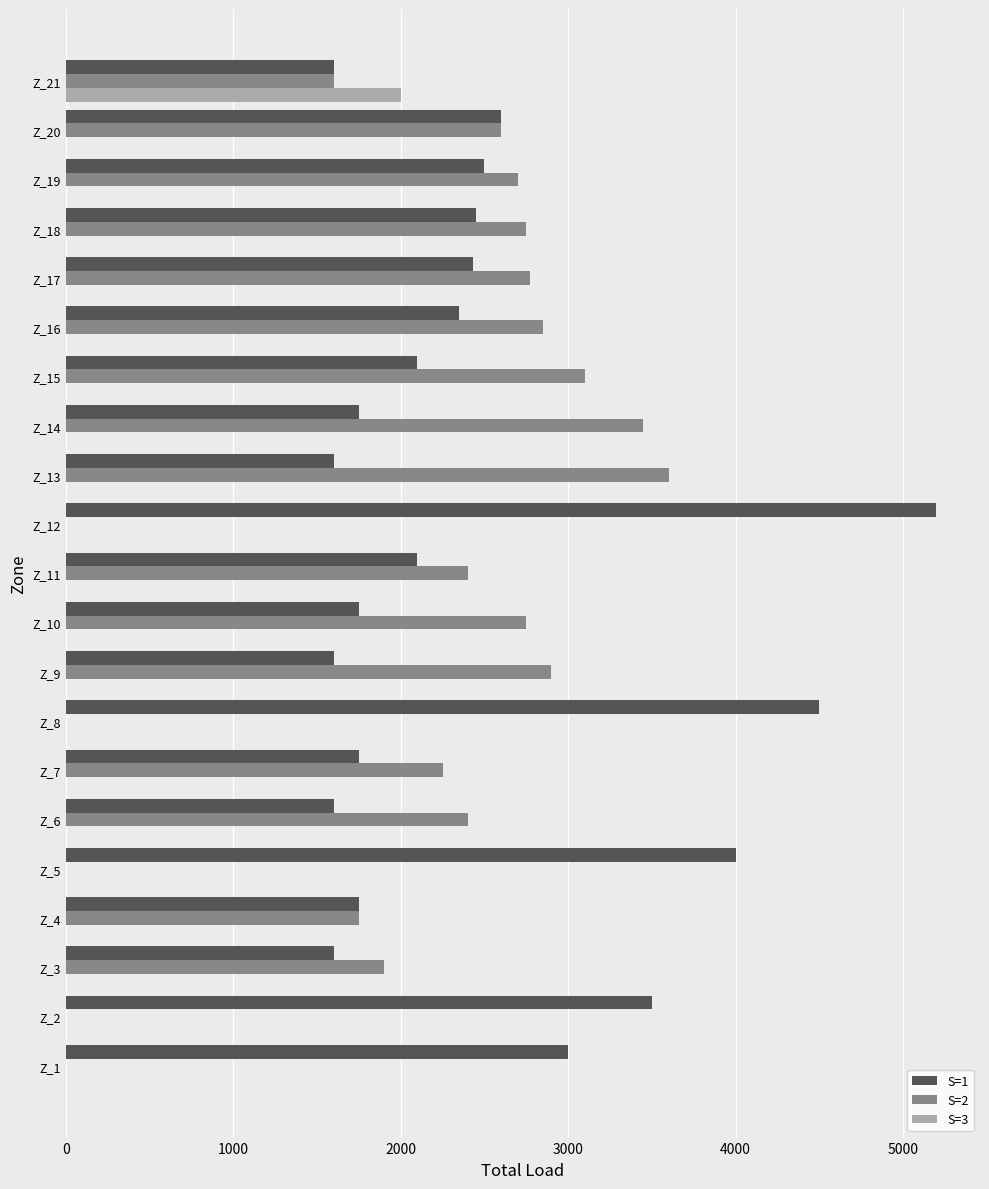

Which series has the largest total across all categories?

S=1